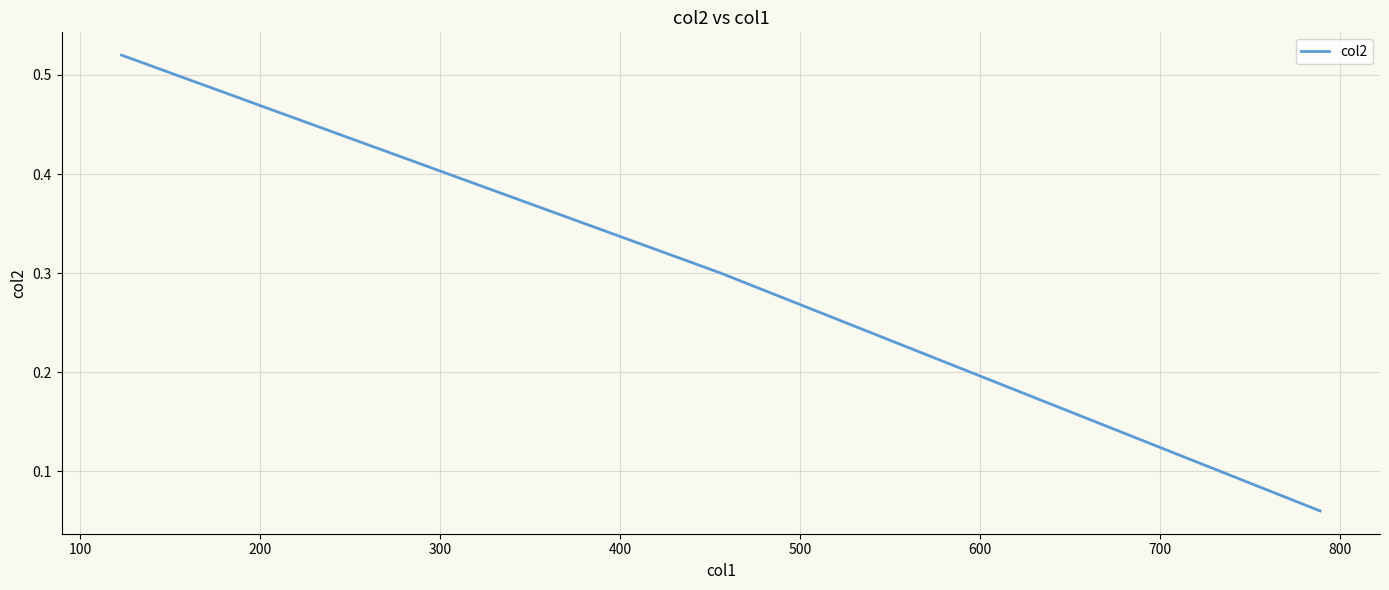

Count the values in the range 0 to 1.

3